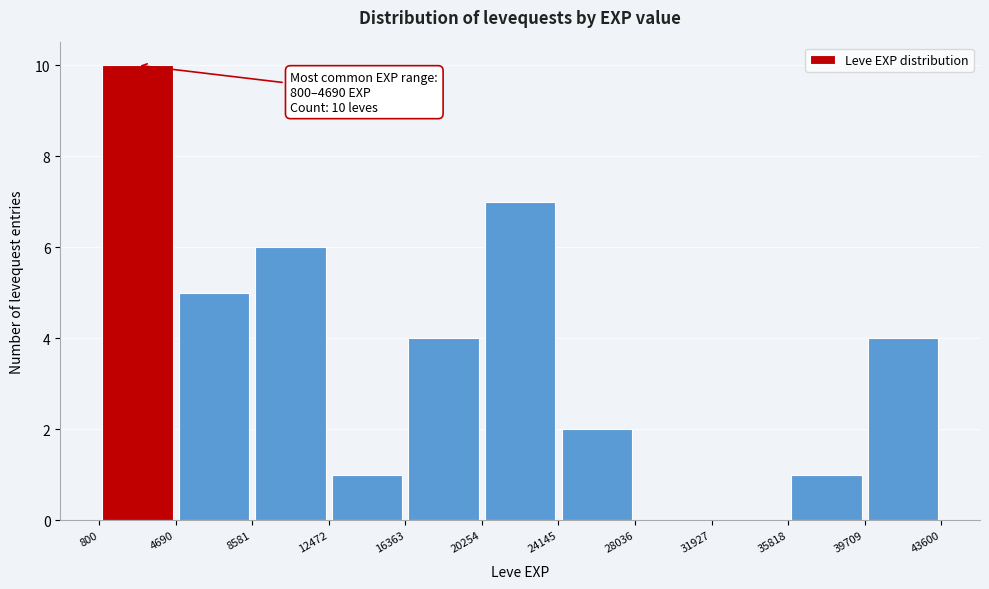

Which range on the x-axis has the tallest bar?

800 to 4690